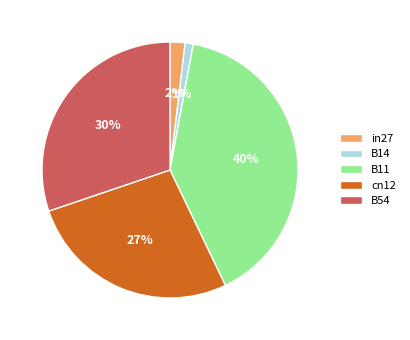

Which category has the smallest portion of the pie?

B14